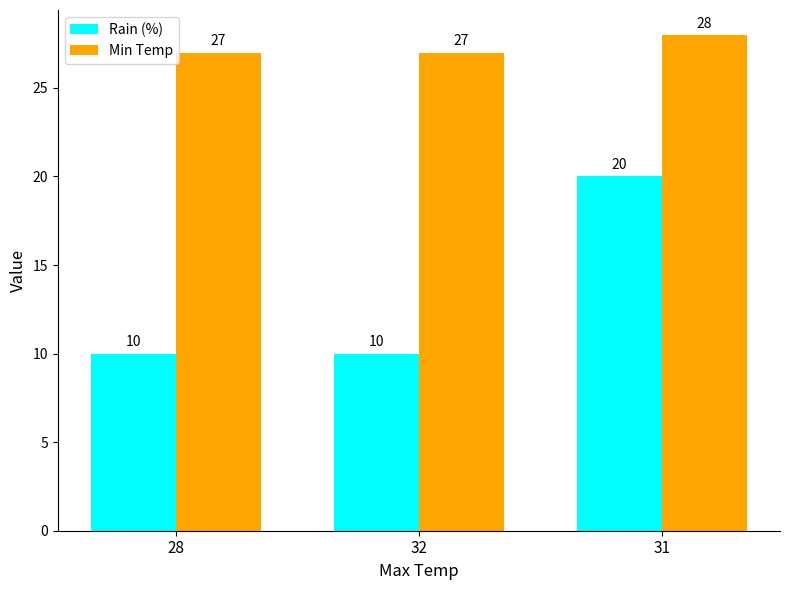

What is the average value of the Min Temp series?

27